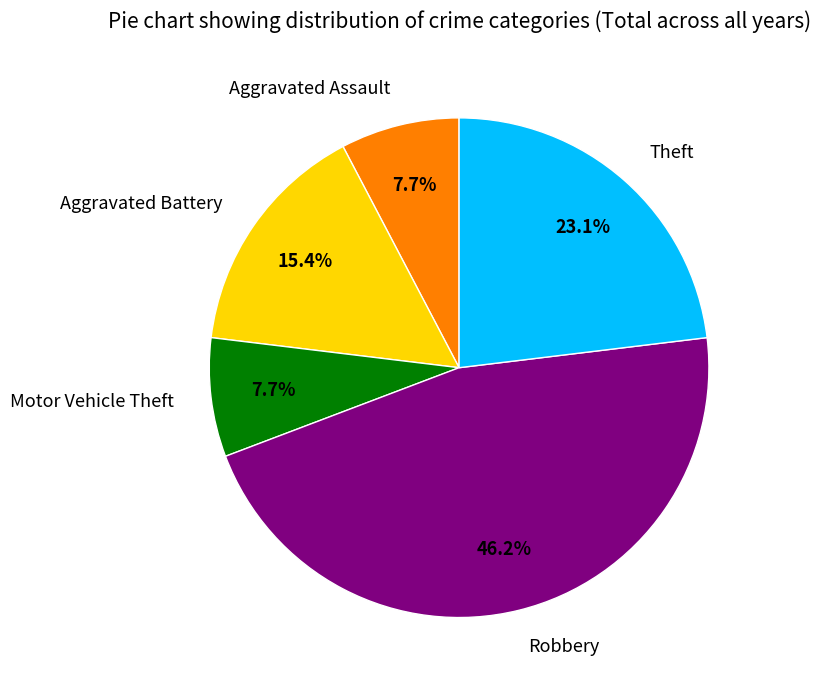

Is there any slice that represents more than half of the pie?

No